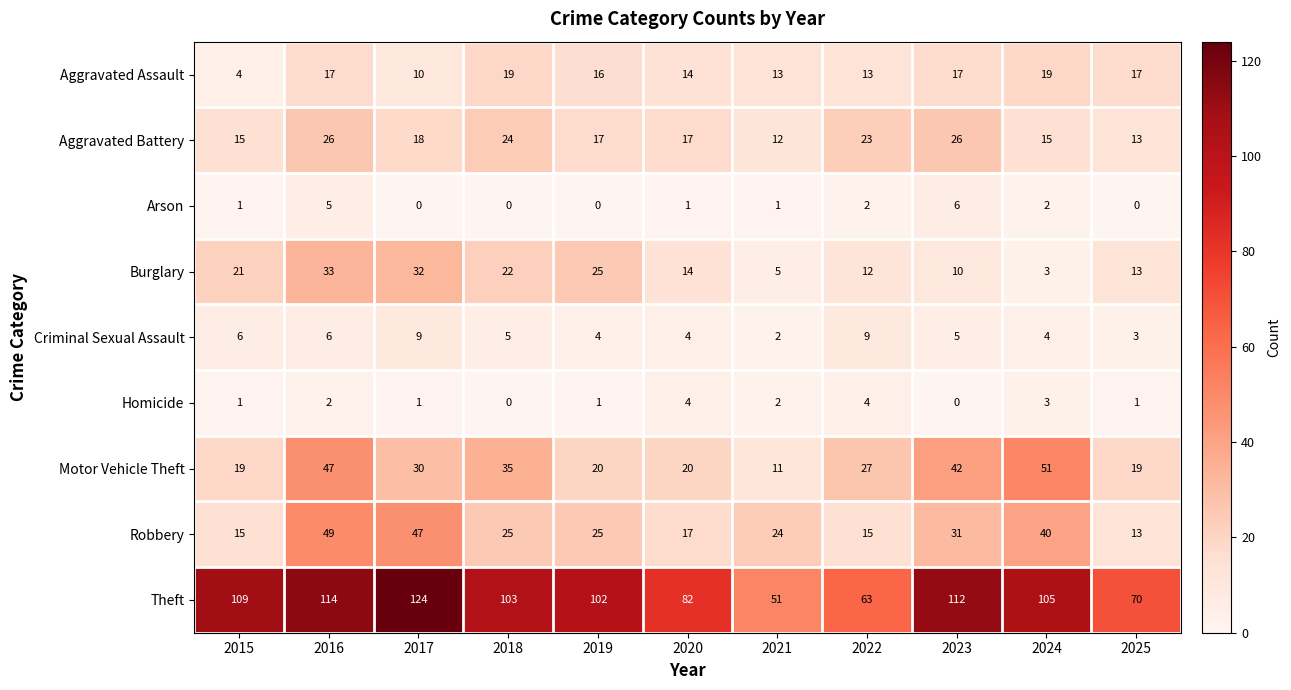

What is the difference between the second highest and minimum values in the Burglary series?

29